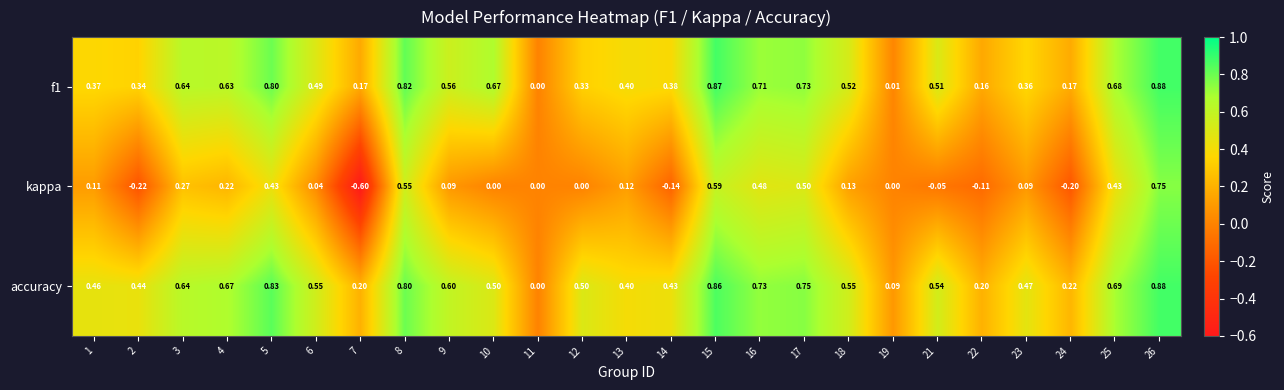

Between 4 and 9, which series saw the biggest shift?

kappa